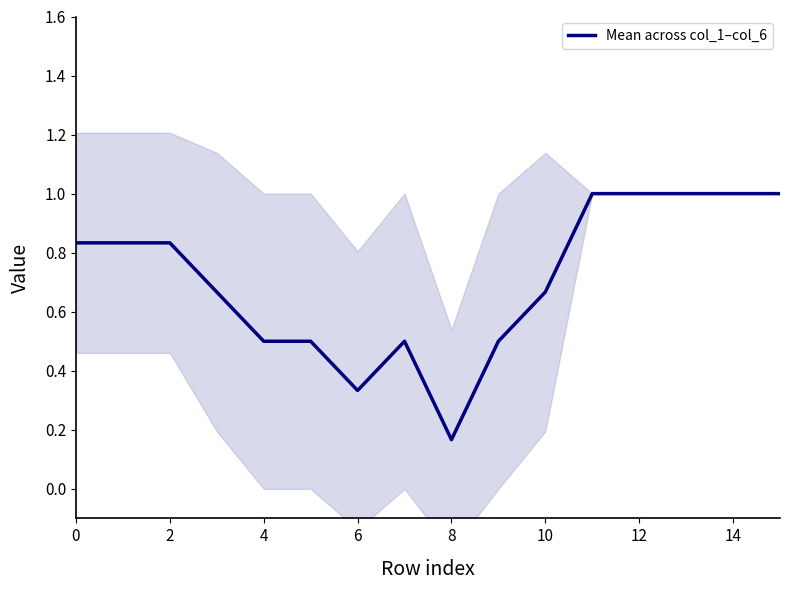

True or false: the data shows 0.5 at 13.

False